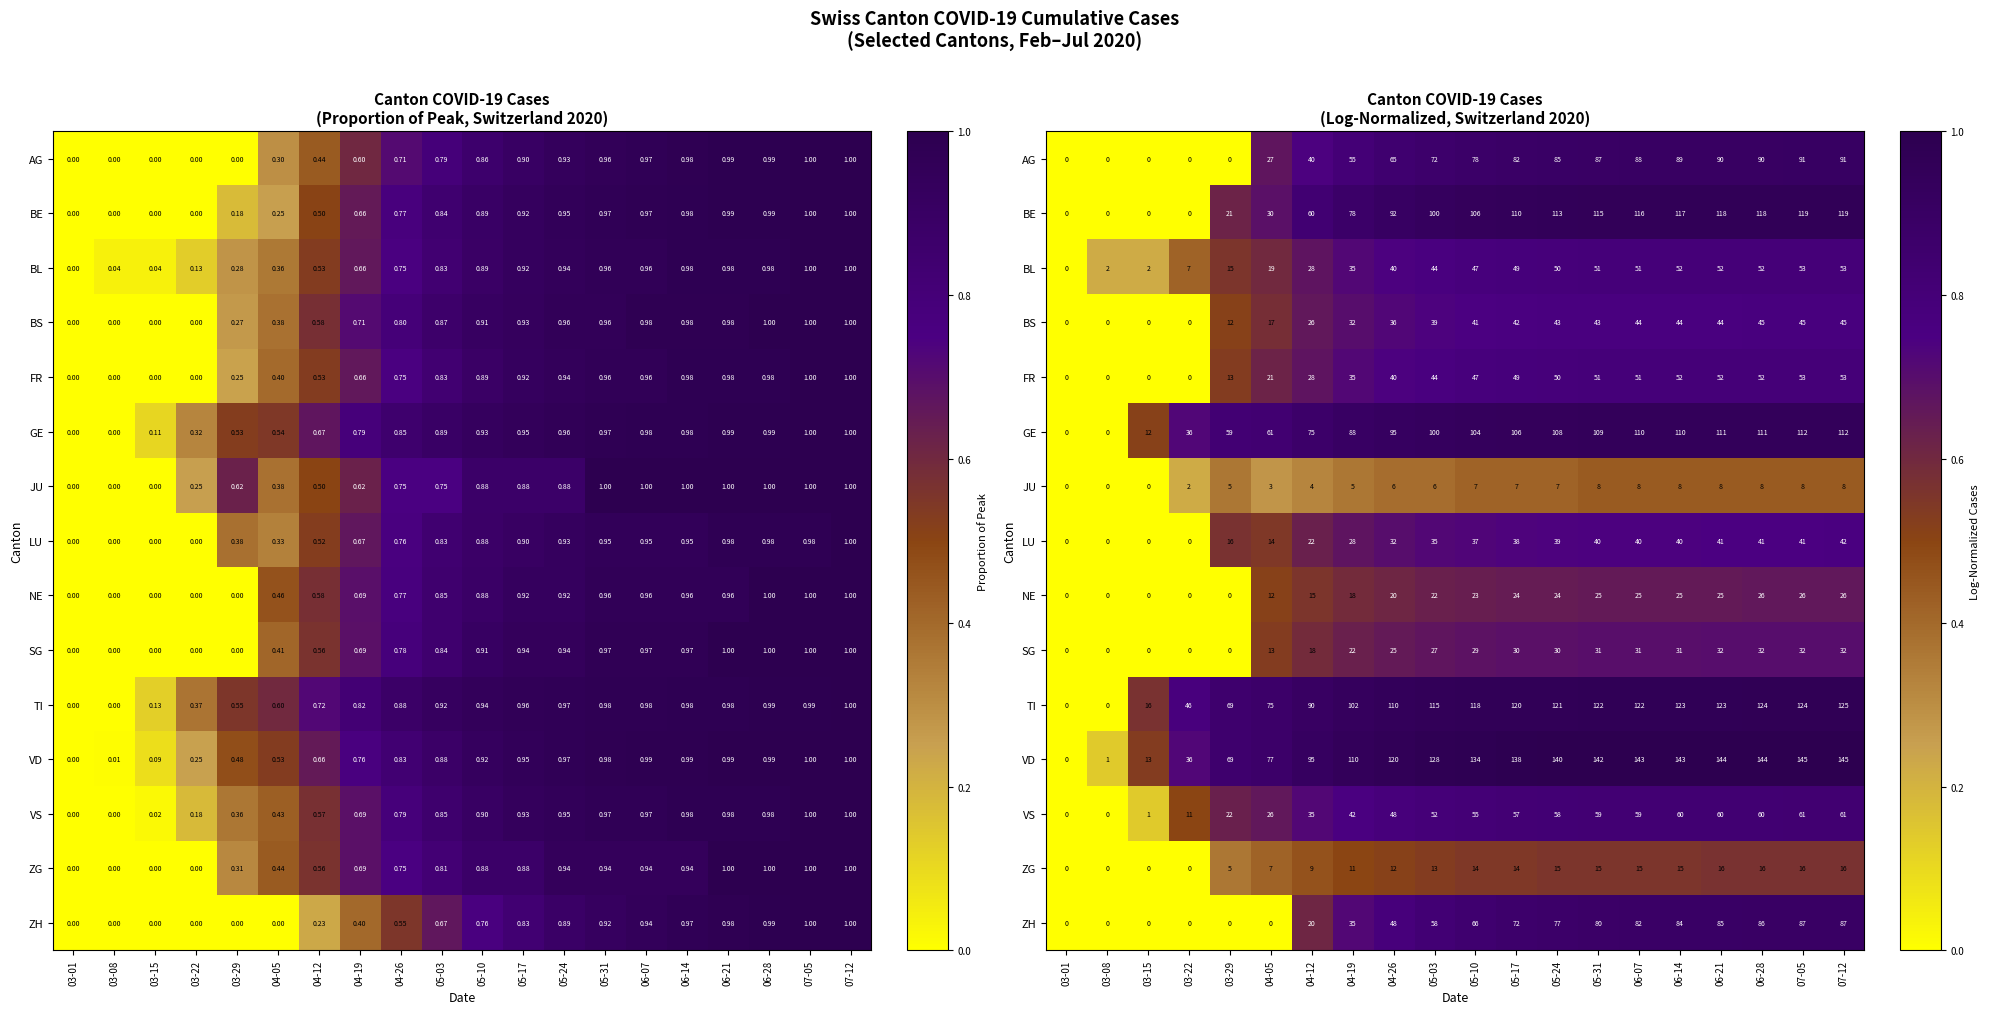

At which label does FR reach its peak?

07-05